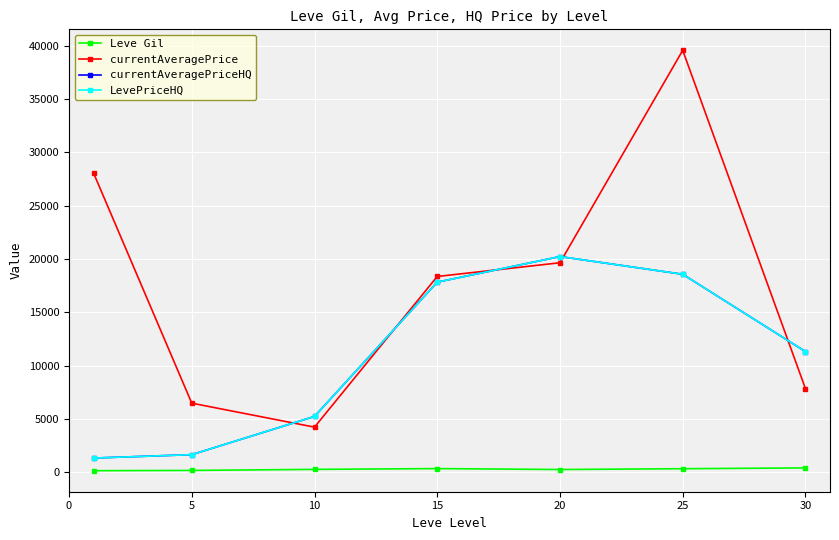

Does the chart have visible grid lines?

Yes